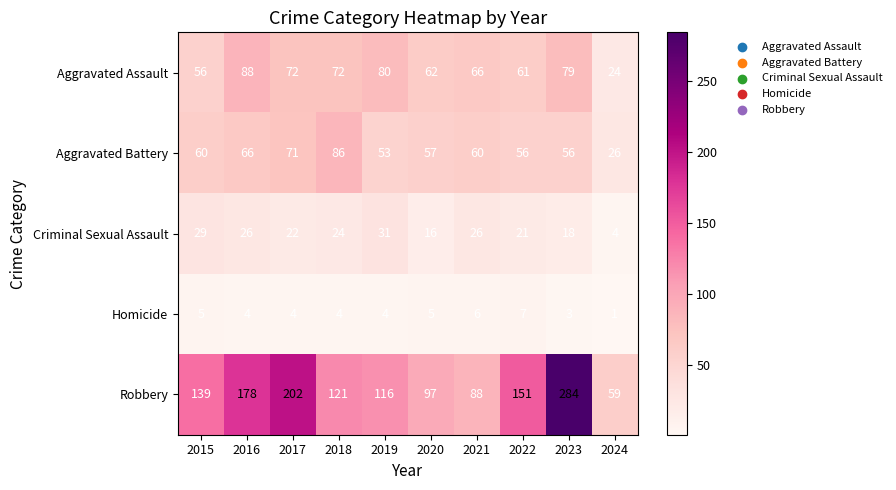

What value does the Aggravated Battery series have at 2017?

71